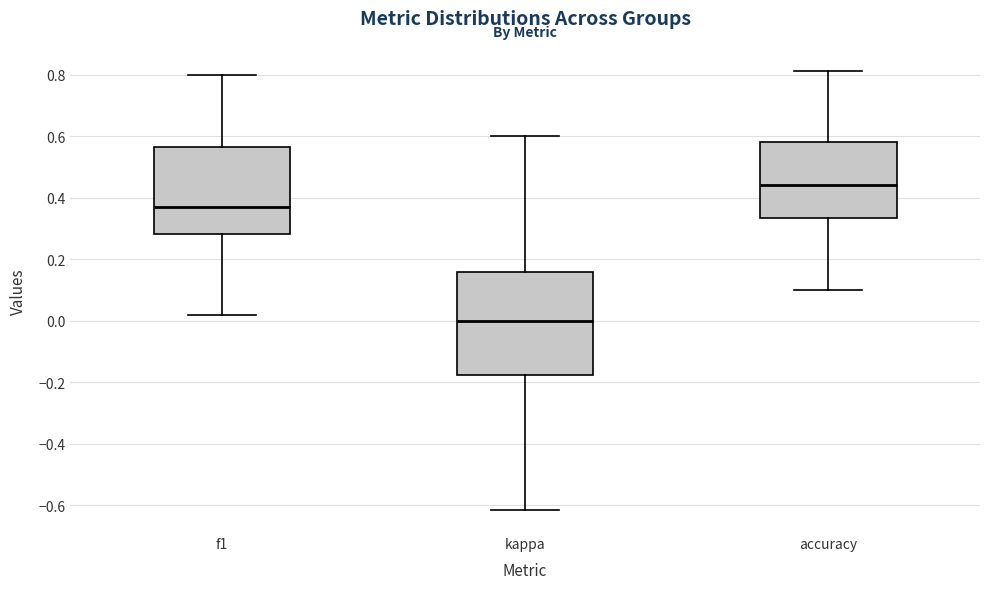

Where does the median line of the box for accuracy sit on the y-axis? The values are not printed on the chart, so give them approximately, as read against the axis.

0.44